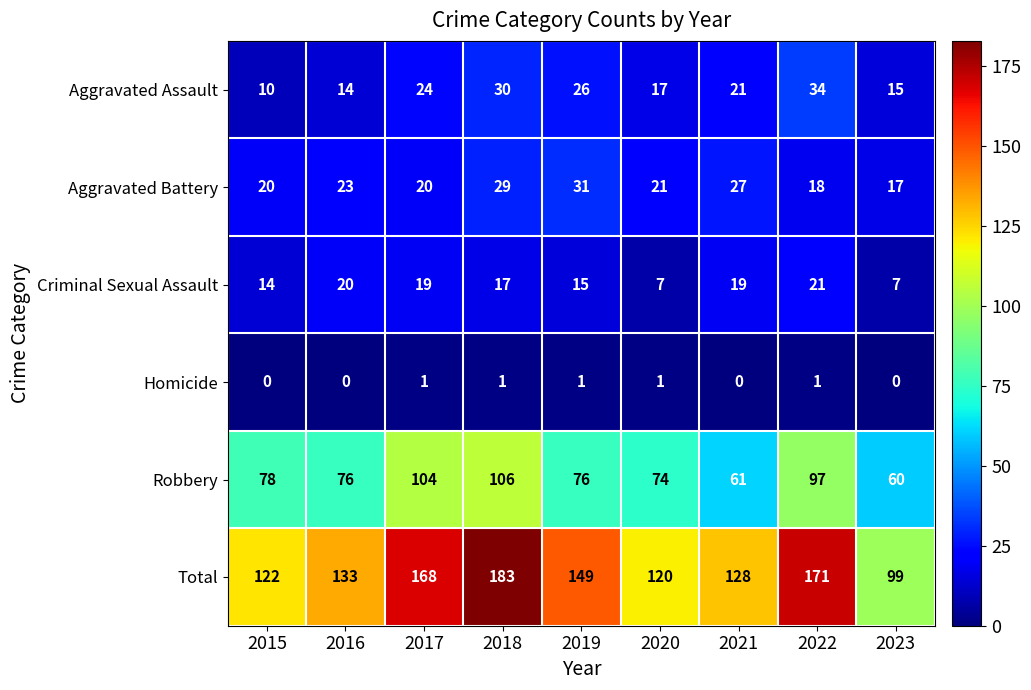

The value of Criminal Sexual Assault at 2018 is 8. True or false?

False